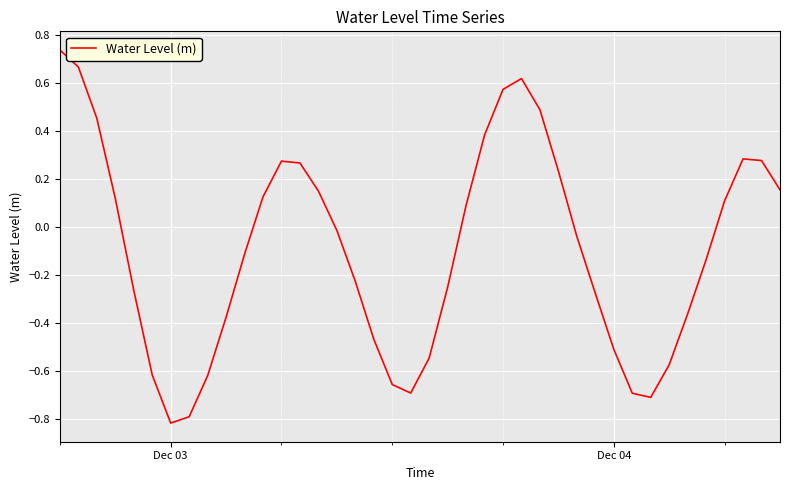

What is the minimum value shown in the chart?

-0.8